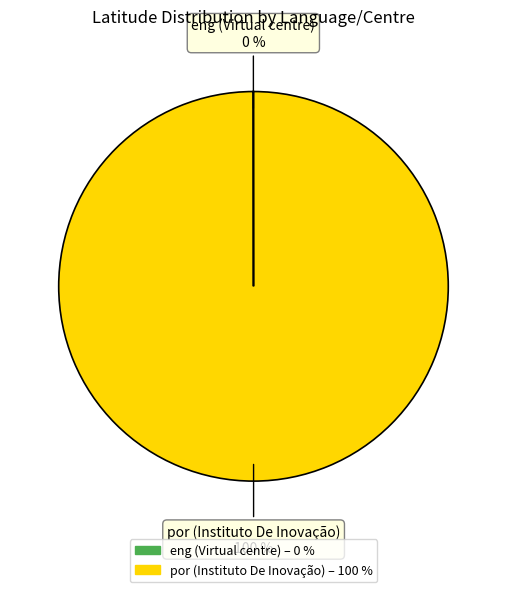

To the nearest percent, what is the difference between the largest and smallest slice percentages?

100%